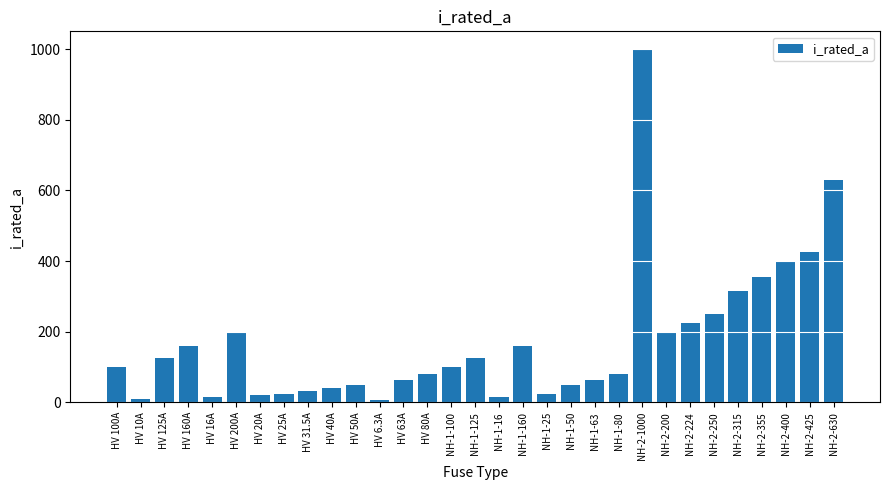

What is the label of the 8th bar from the left?

HV 25A